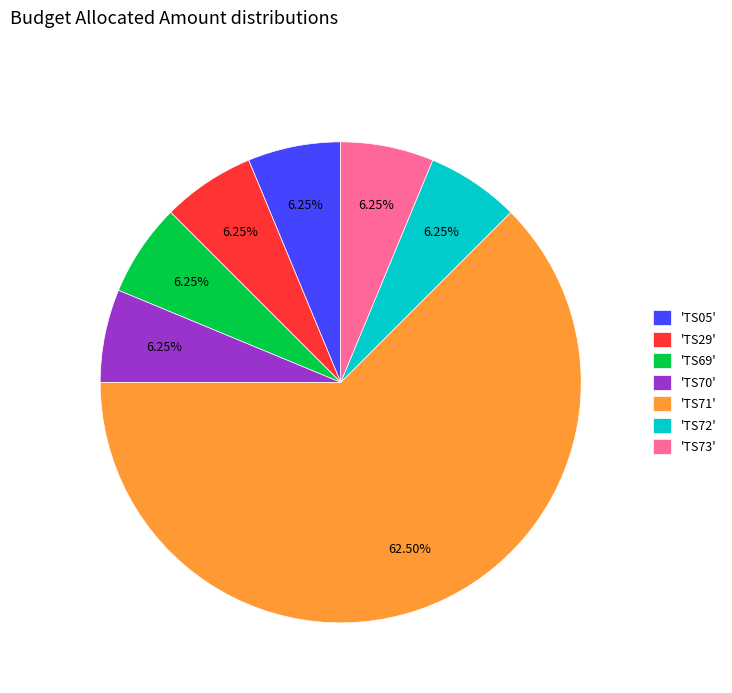

Combined, do 'TS70' and 'TS69' account for over 50%?

No